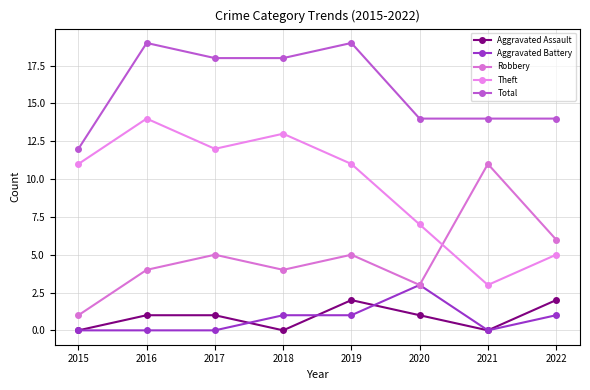

Rank the series at 2020 from lowest to highest value.

Aggravated Assault, Aggravated Battery, Robbery, Theft, Total